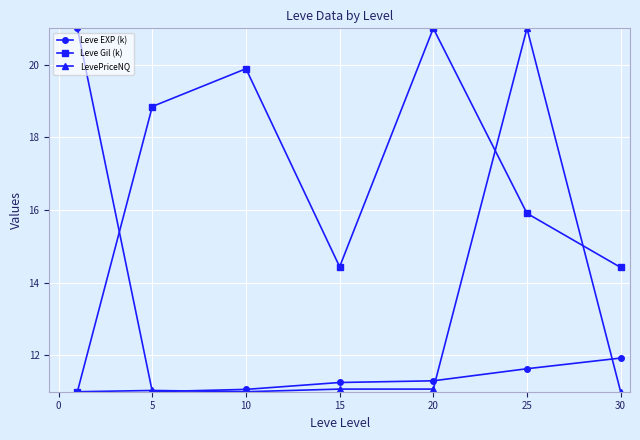

What are all the series names shown in the legend?

Leve EXP (k), Leve Gil (k), LevePriceNQ